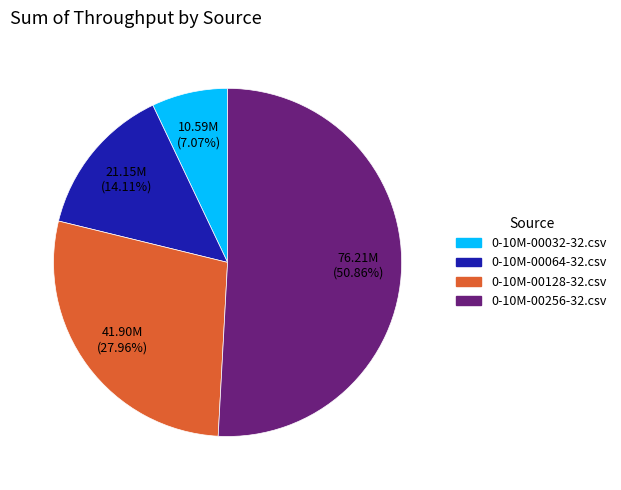

To the nearest percent, what portion does 0-10M-00128-32.csv represent?

28%